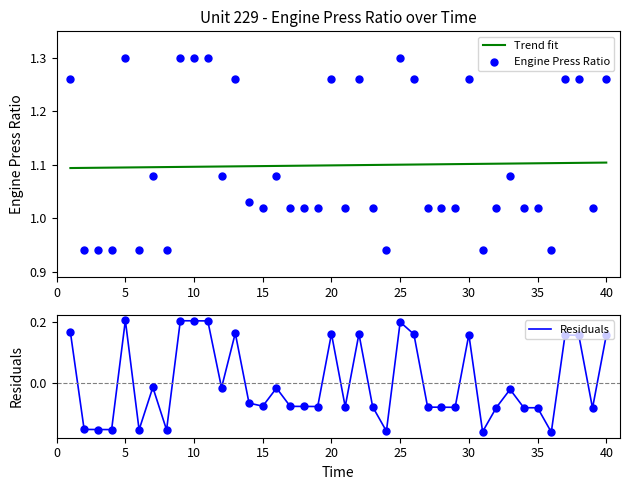

Which series has the largest Y range (max minus min)?

Residuals